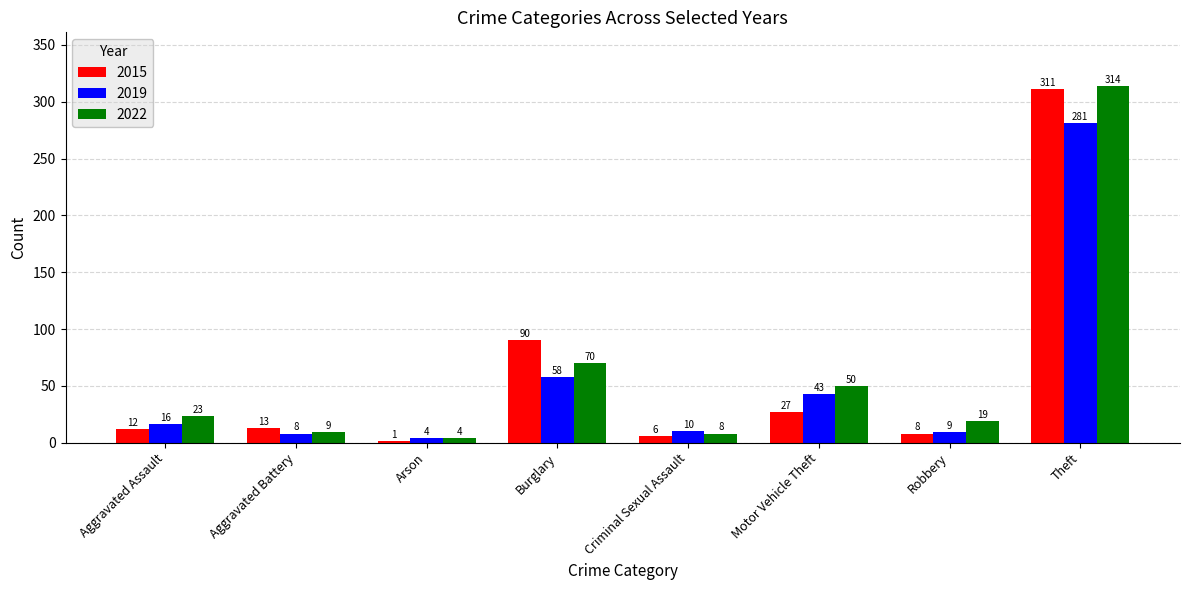

Reading right to left, list all the values displayed in this chart.

2015: Theft=311	Robbery=8	Motor Vehicle Theft=27	Criminal Sexual Assault=6	Burglary=90	Arson=1	Aggravated Battery=13	Aggravated Assault=12
2019: Theft=281	Robbery=9	Motor Vehicle Theft=43	Criminal Sexual Assault=10	Burglary=58	Arson=4	Aggravated Battery=8	Aggravated Assault=16
2022: Theft=314	Robbery=19	Motor Vehicle Theft=50	Criminal Sexual Assault=8	Burglary=70	Arson=4	Aggravated Battery=9	Aggravated Assault=23